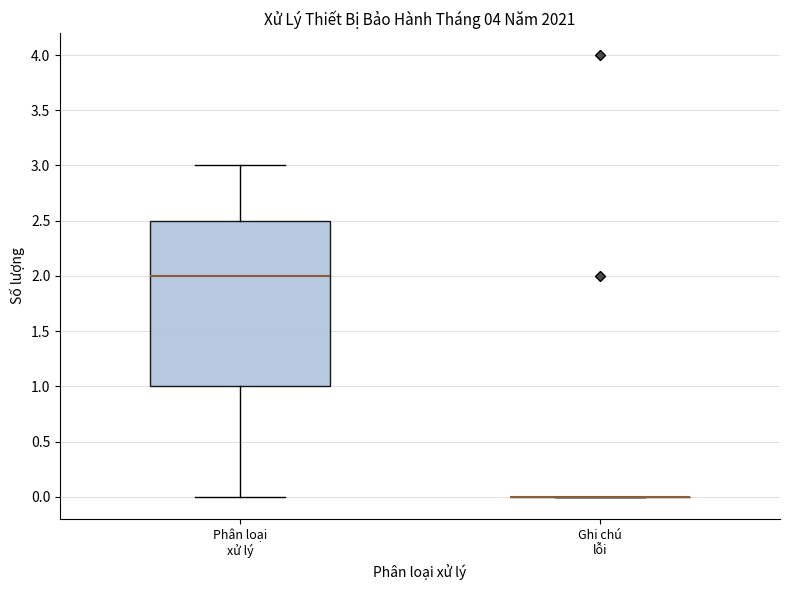

Where does the upper whisker of the box for Phân loại xử lý end on the y-axis? The values are not printed on the chart, so give them approximately, as read against the axis.

3.0